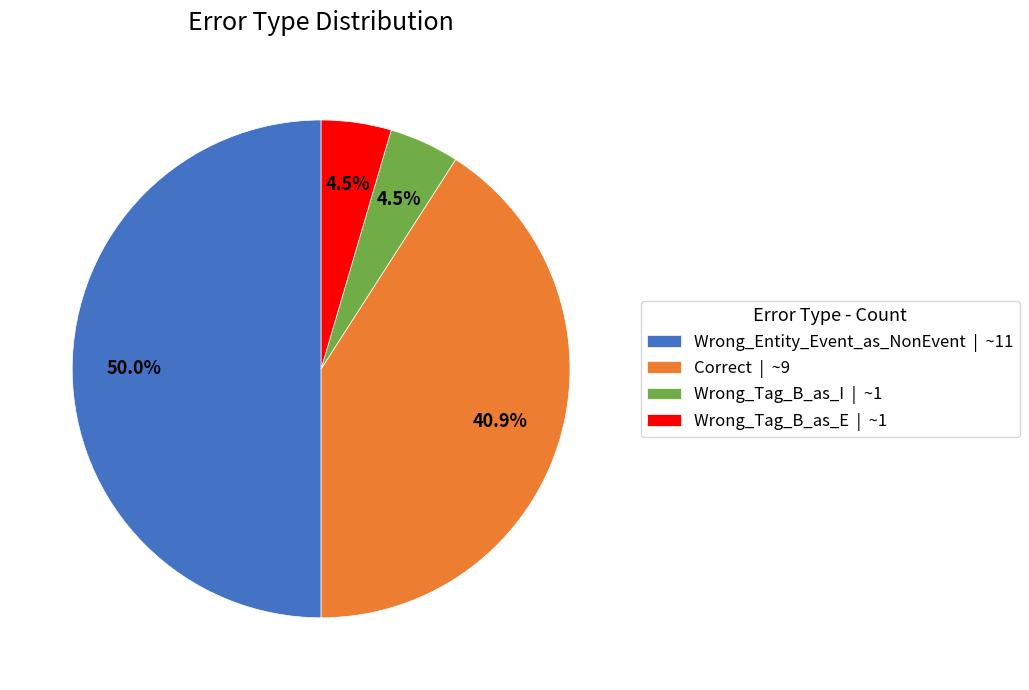

To the nearest percent, what percentage of the pie is Correct?

41%